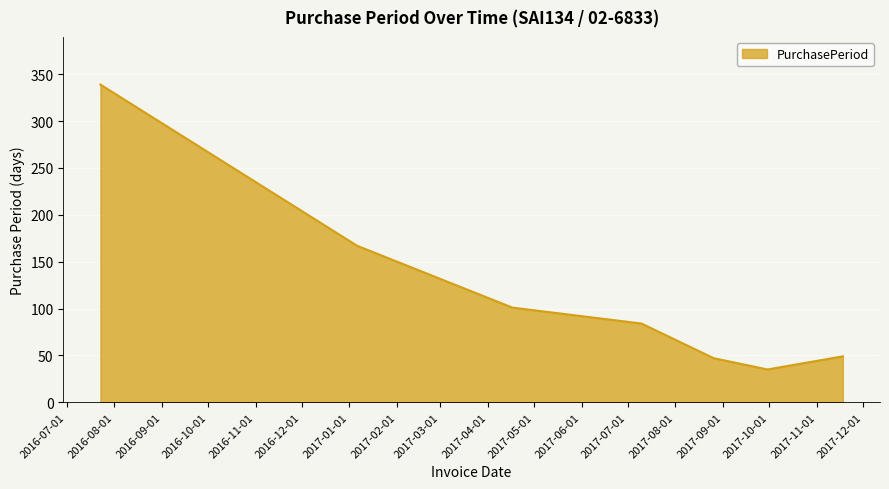

What is the greatest value displayed?

339